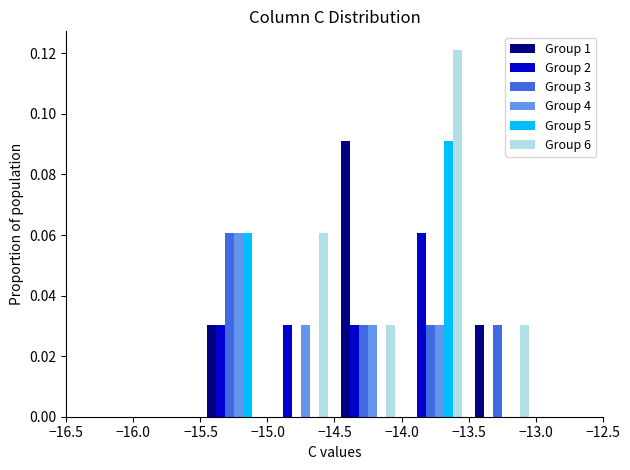

What is the height of the Group 2 bar covering -15.0 to -14.5 on the x-axis? The values are not printed on the chart, so give them approximately, as read against the axis.

0.030